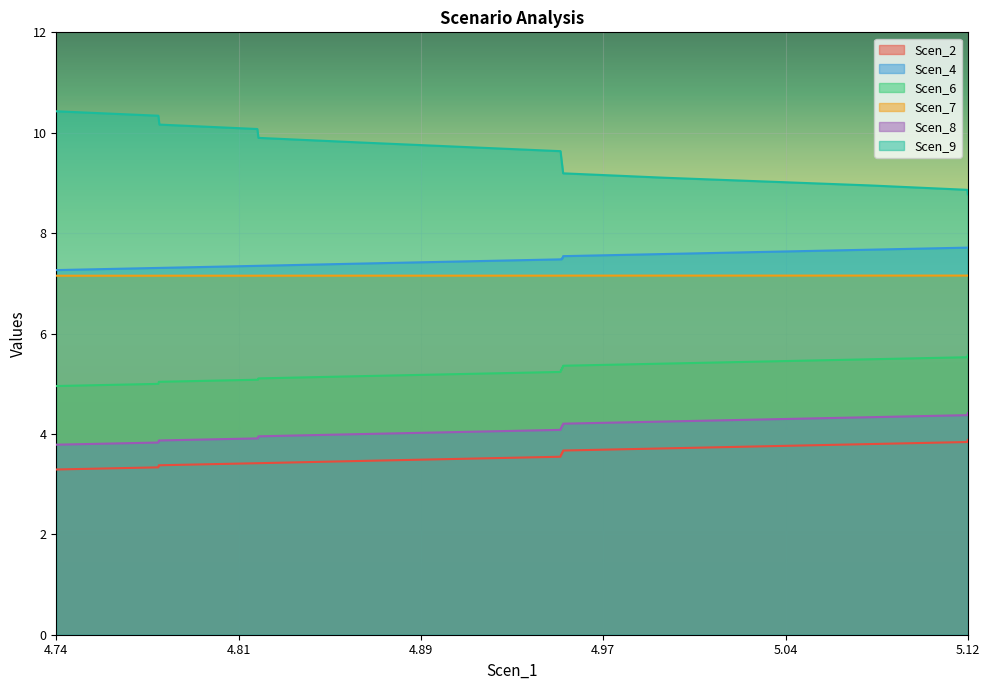

How many lines are shown in the chart?

6